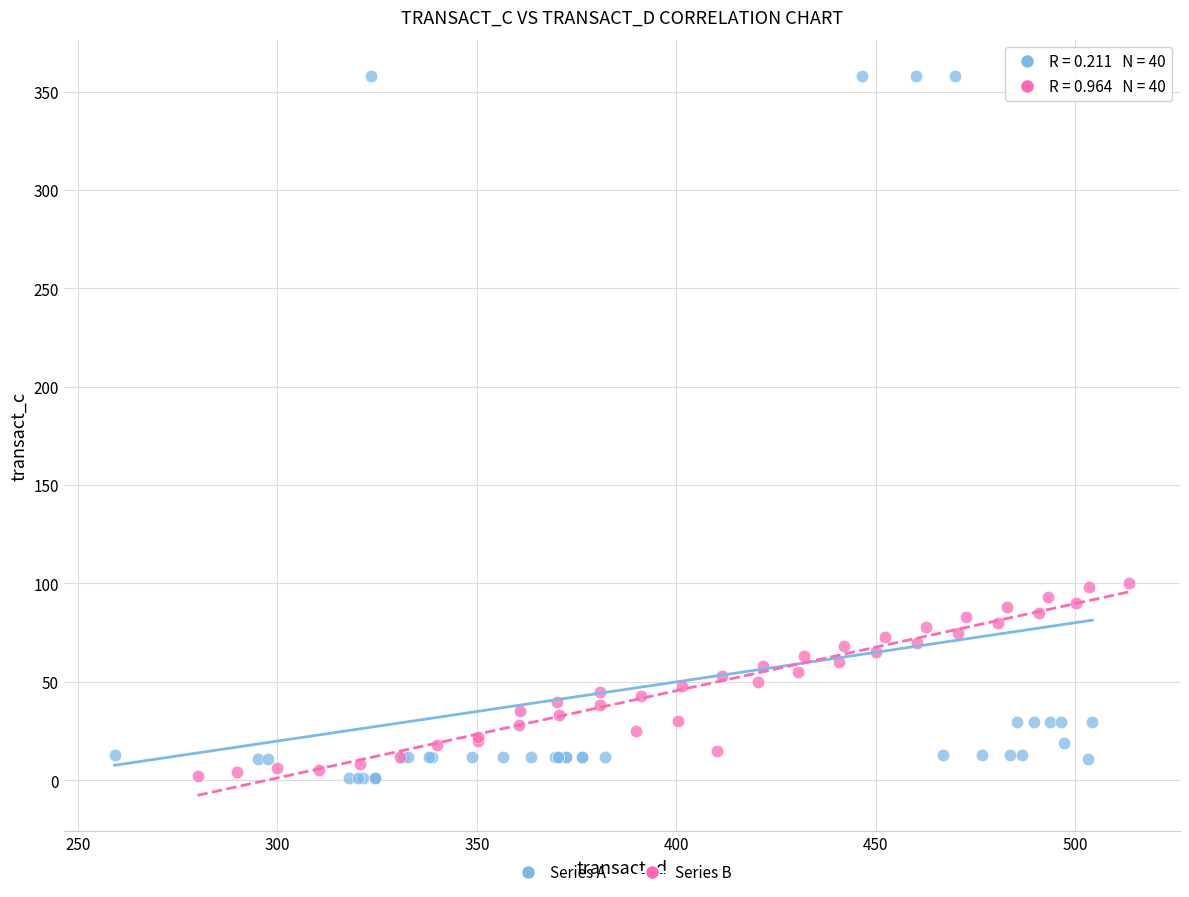

Which series reaches the maximum Y coordinate?

Series A